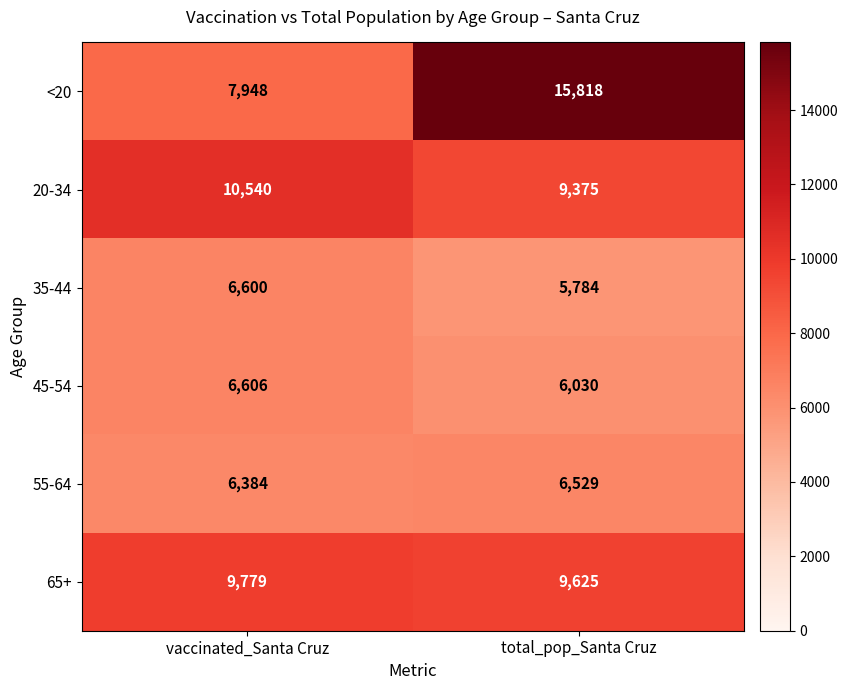

What is the lowest value of the 35-44 series?

5784